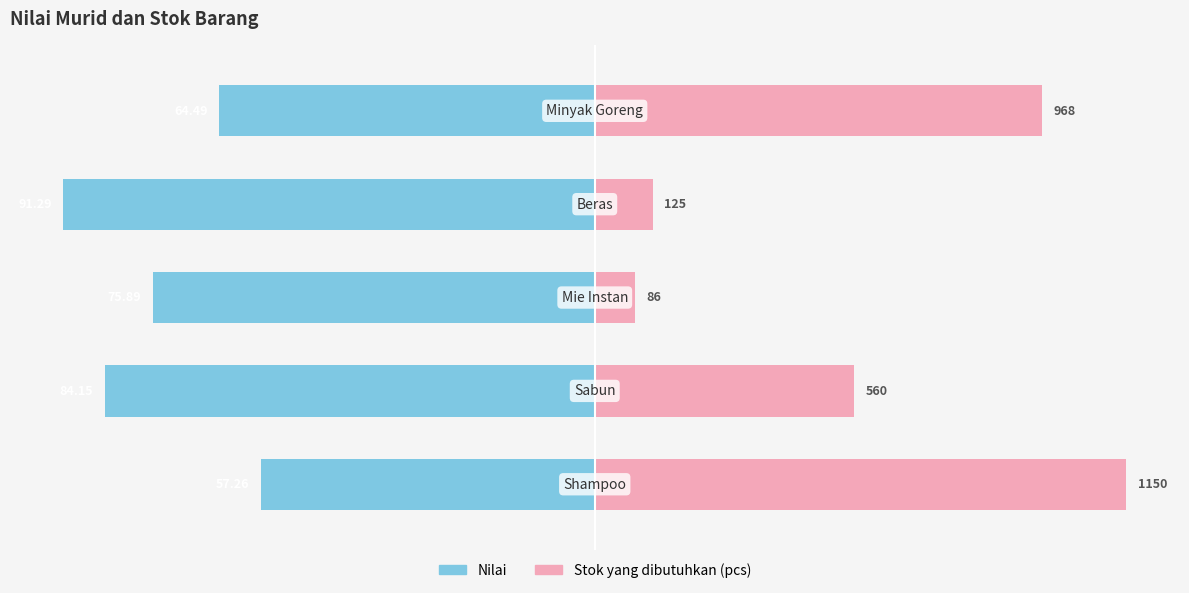

How many bars are there in total?

10